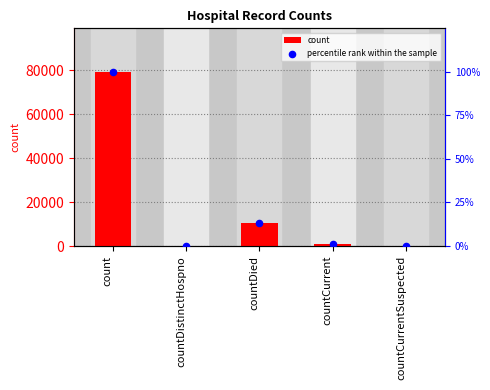

Which series reaches the maximum Y coordinate?

count